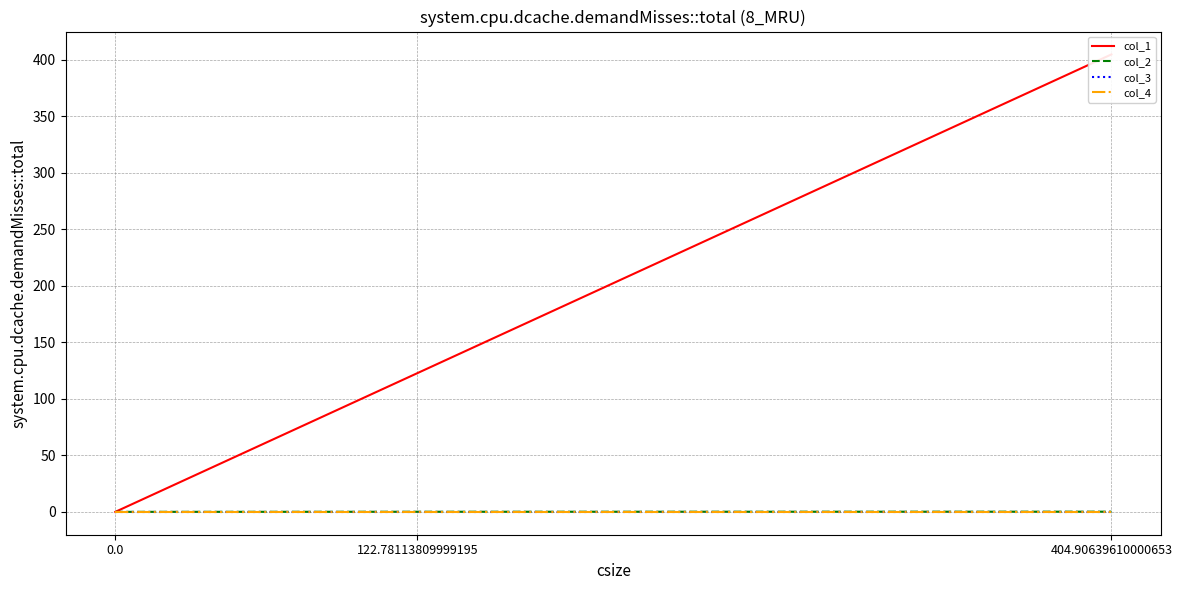

At which category is the sum across all series the highest?

404.90639610000653